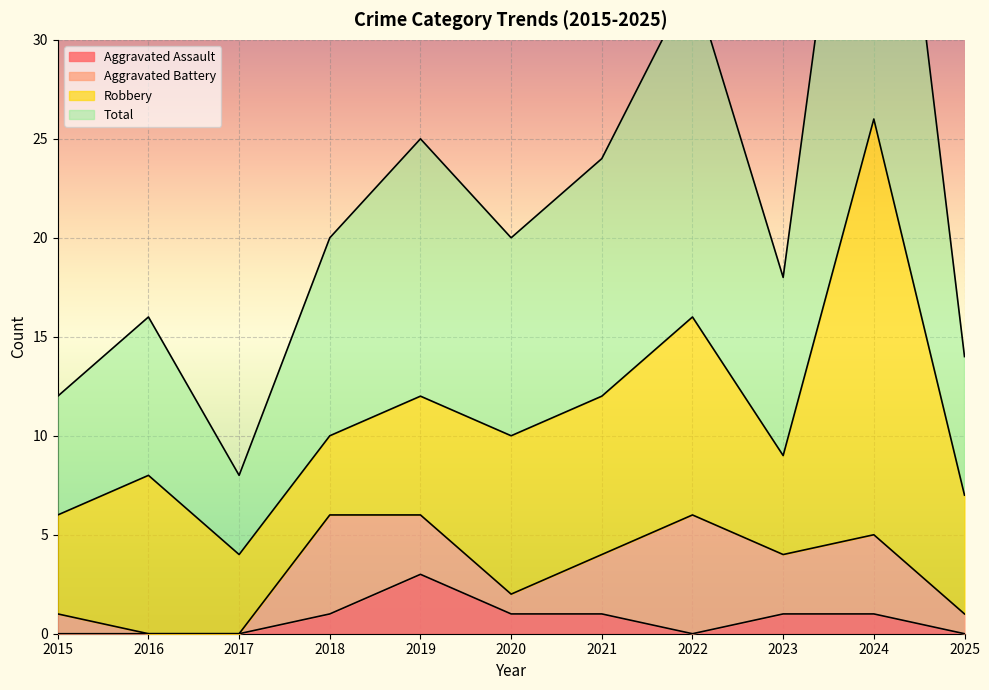

Is it true that Aggravated Assault equals -1 at 2017?

False